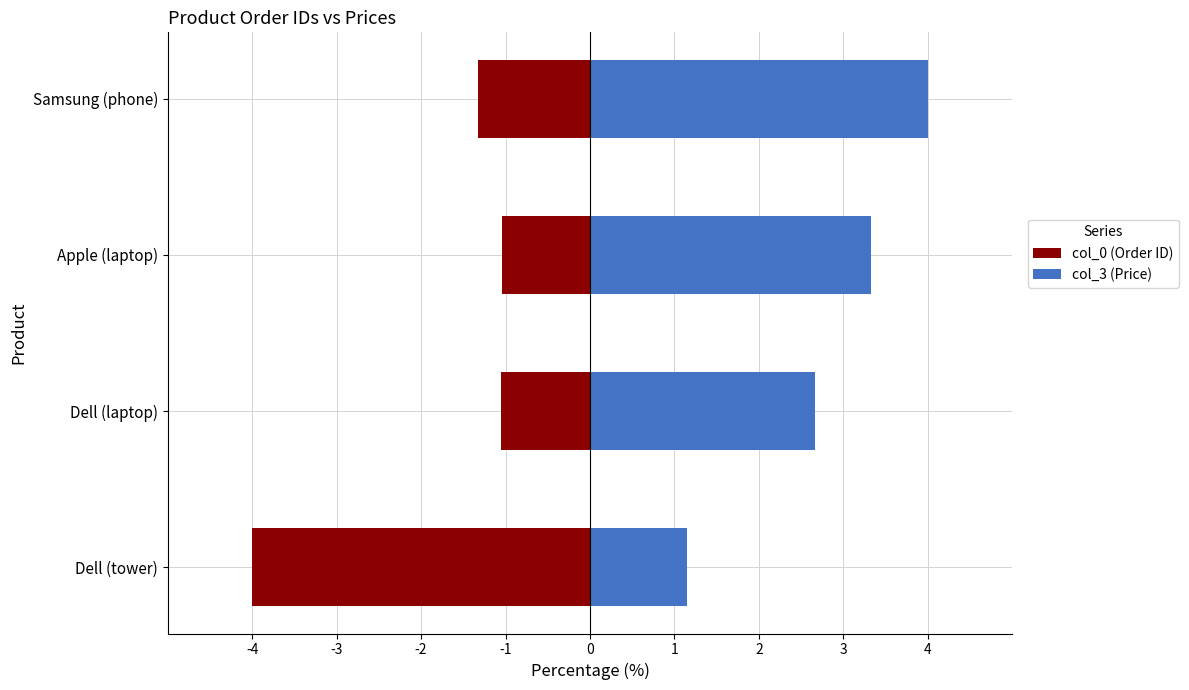

Between Dell (tower) and Samsung (phone), which is larger?

Samsung (phone)